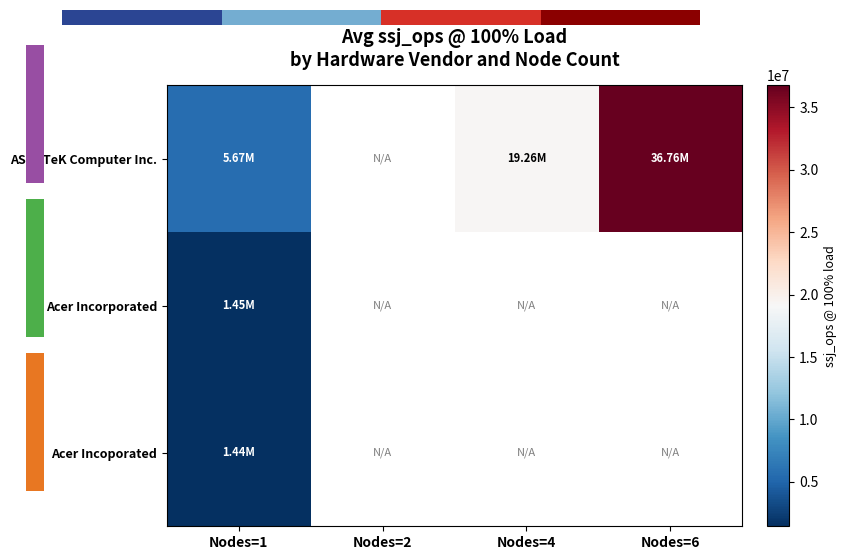

Between Nodes=4 and Nodes=6, which series saw the biggest shift?

ASUSTeK Computer Inc.